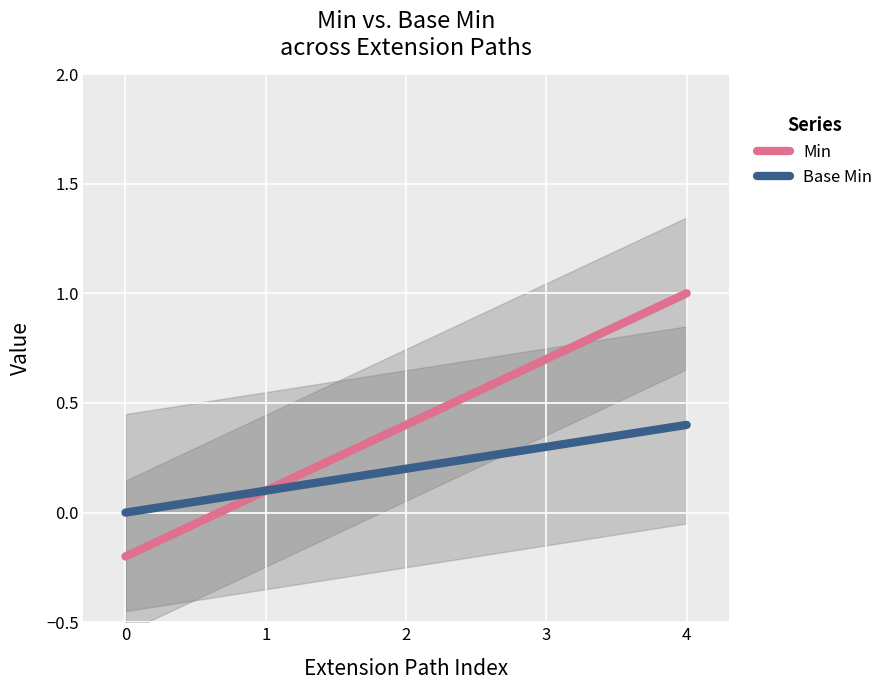

Rank the series by their average value, from lowest to highest.

Base Min, Min